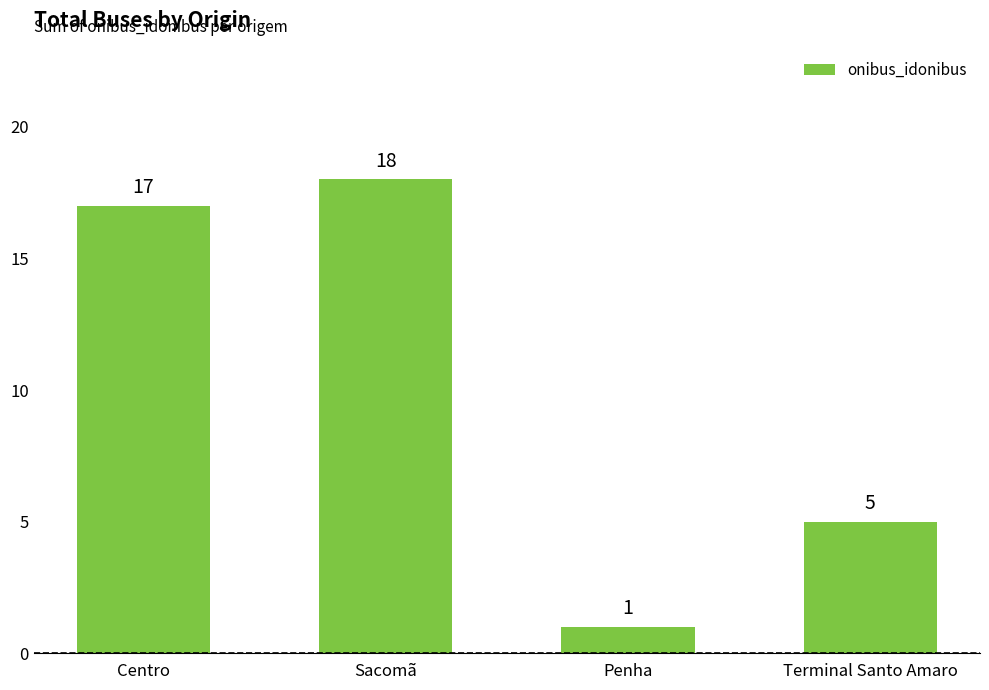

What position from the right is Penha?

2